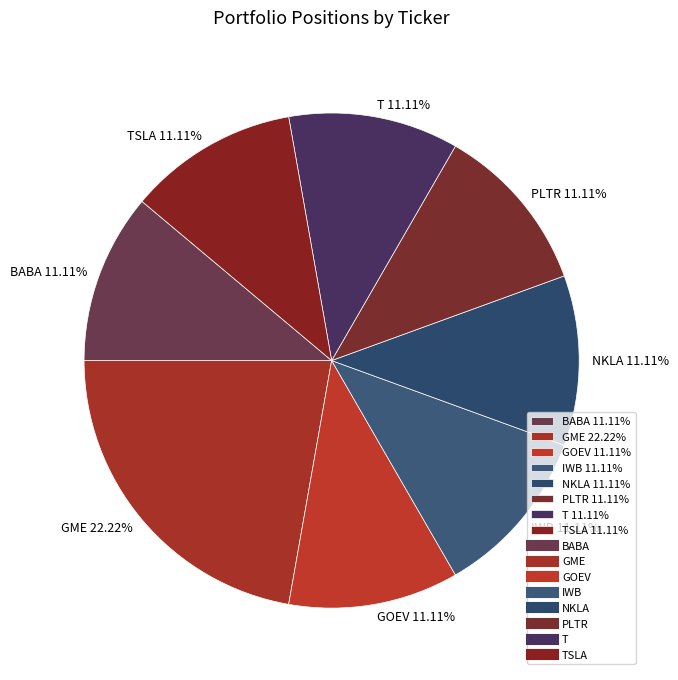

Count the number of slices in the pie.

8